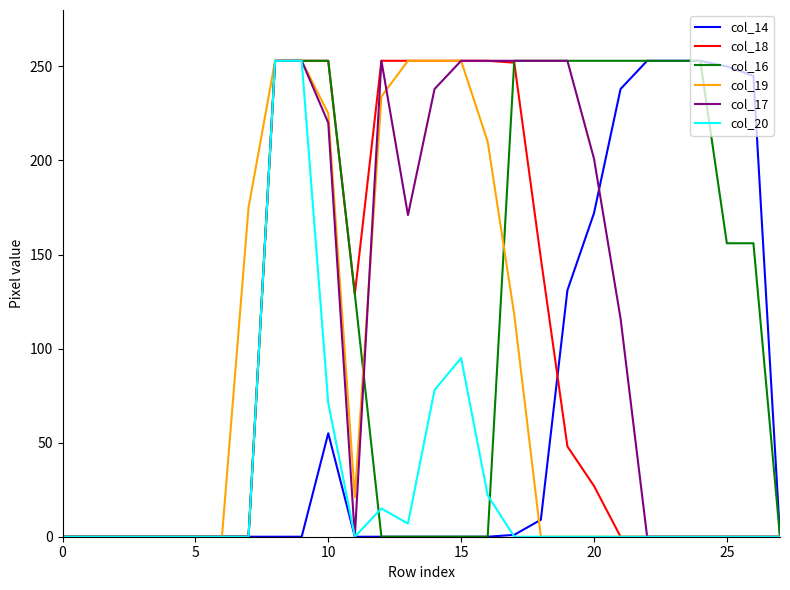

Does the chart display data point markers on the line(s)?

No